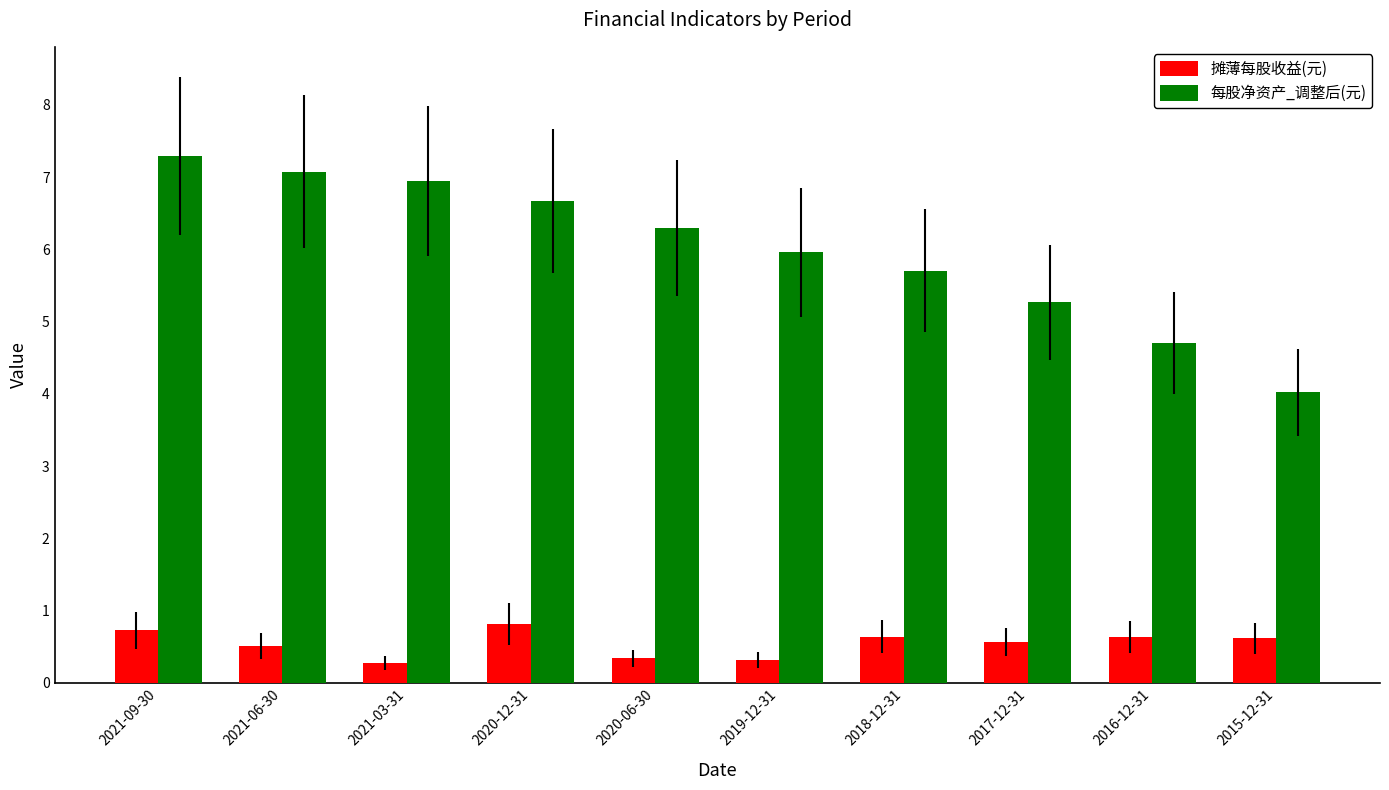

At 2016-12-31, list the series in order from smallest to largest.

摊薄每股收益(元), 每股净资产_调整后(元)